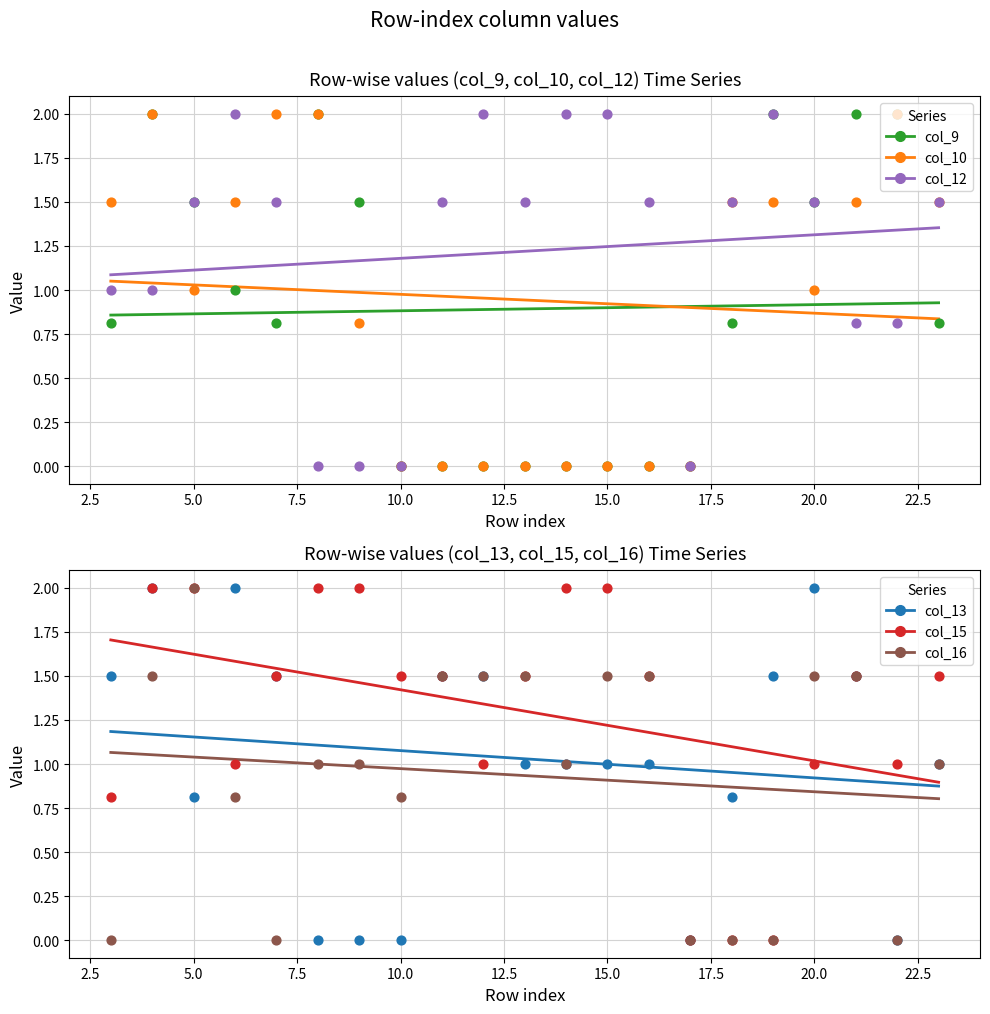

At how many categories does at least one series exceed 1?

20